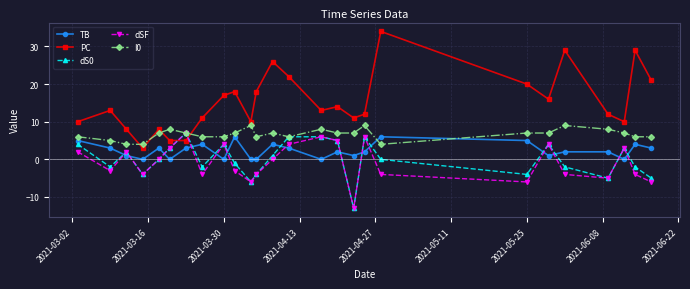

Which series has the widest spread of values?

PC